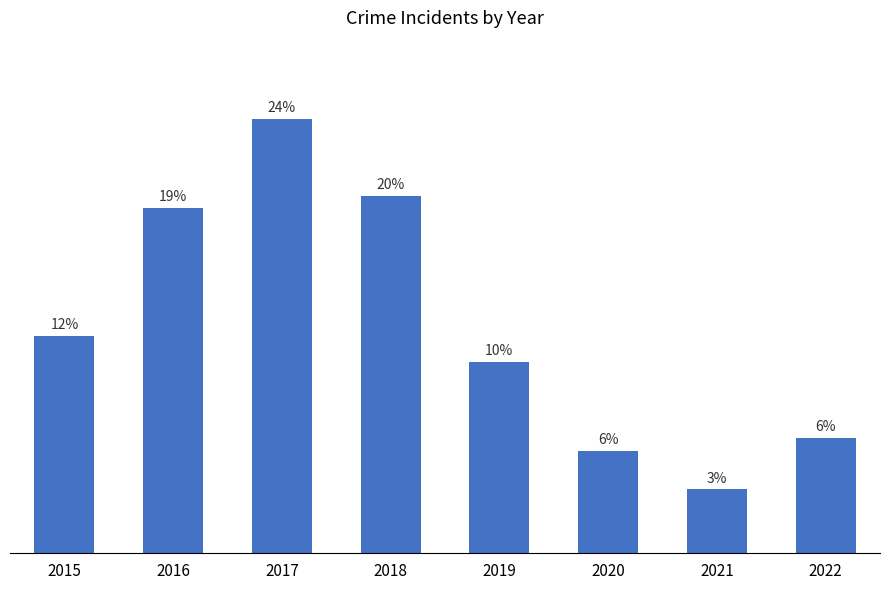

Does the chart contain any negative values?

No